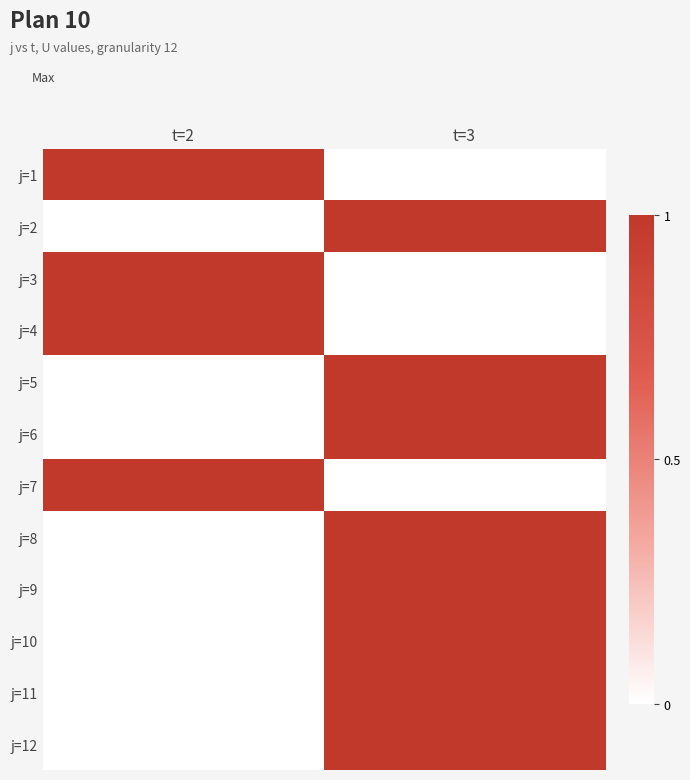

Reading left to right, transcribe all the data shown in this chart.

j=1: t=2=1	t=3=0
j=2: t=2=0	t=3=1
j=3: t=2=1	t=3=0
j=4: t=2=1	t=3=0
j=5: t=2=0	t=3=1
j=6: t=2=0	t=3=1
j=7: t=2=1	t=3=0
j=8: t=2=0	t=3=1
j=9: t=2=0	t=3=1
j=10: t=2=0	t=3=1
j=11: t=2=0	t=3=1
j=12: t=2=0	t=3=1